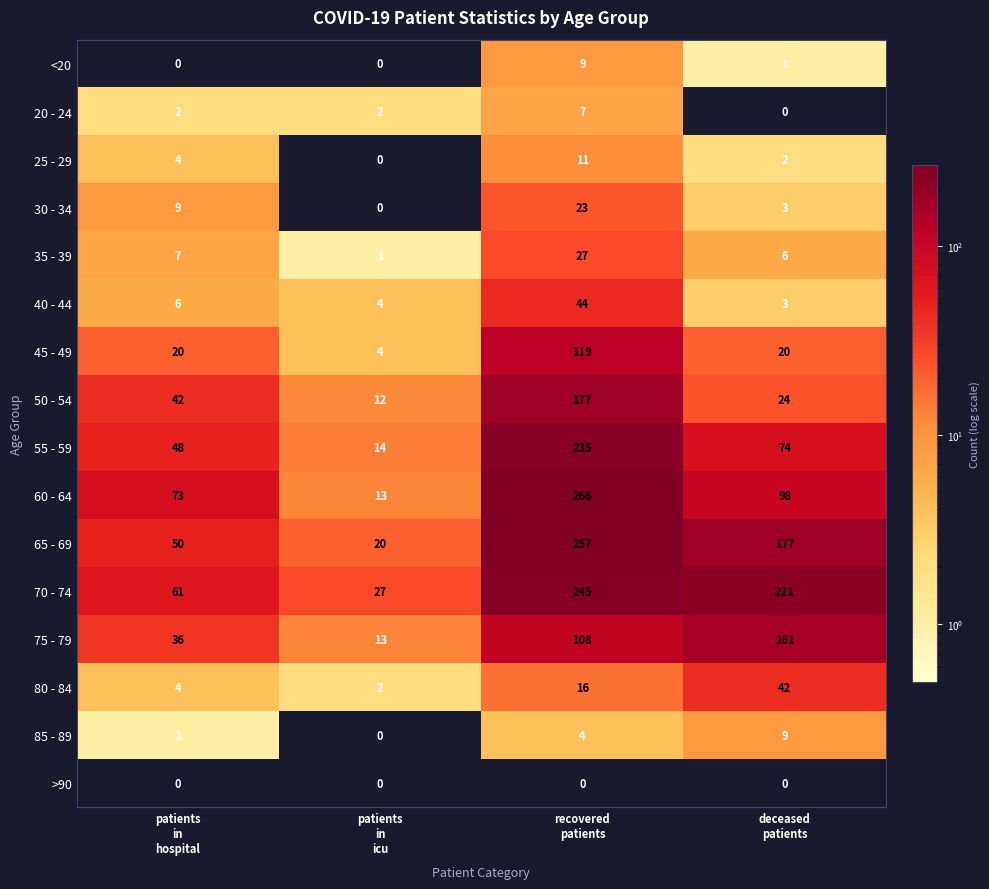

What is the highest value of the 80 - 84 series?

42